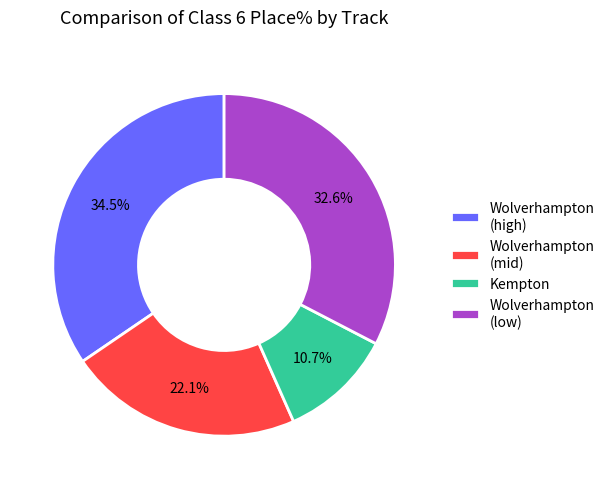

How much of the chart is everything except Wolverhampton (low)?

67.4%